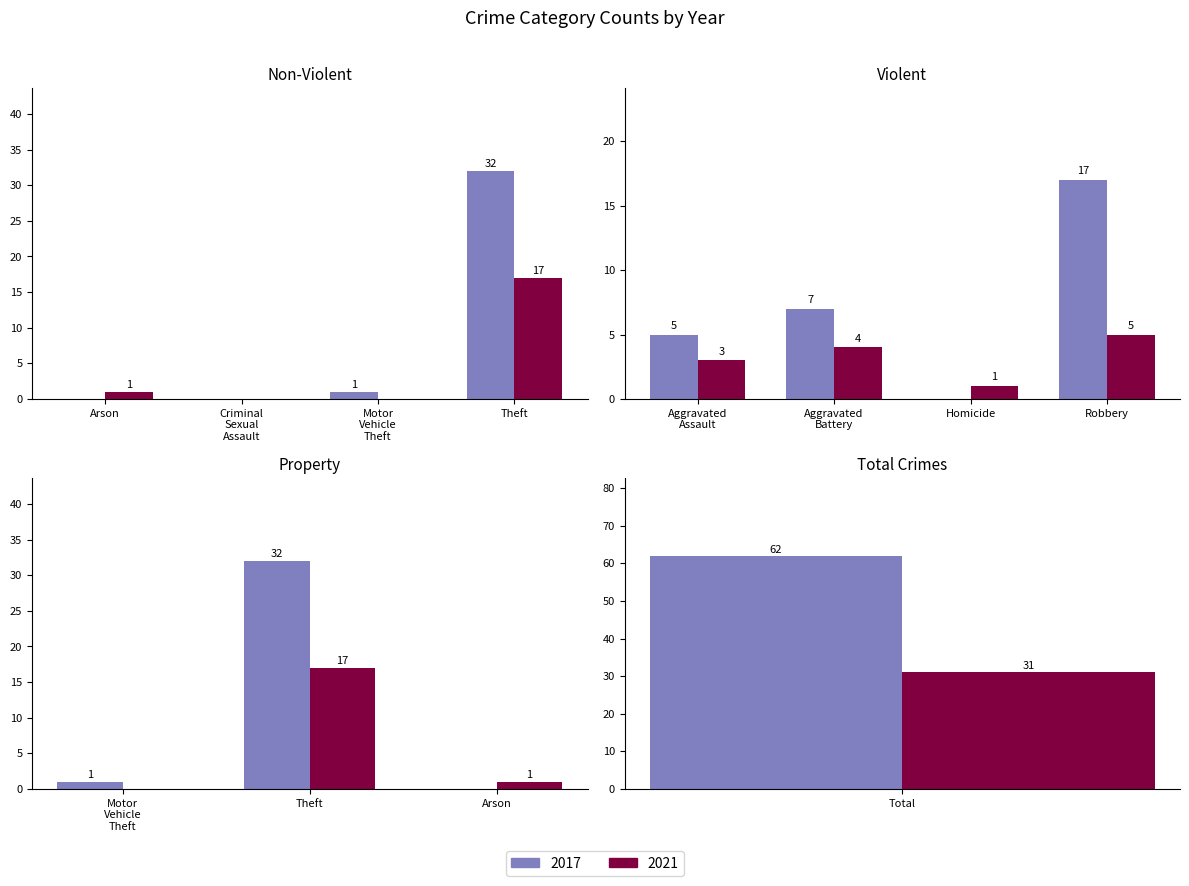

Which label corresponds to the smallest value in the chart?

Criminal Sexual Assault